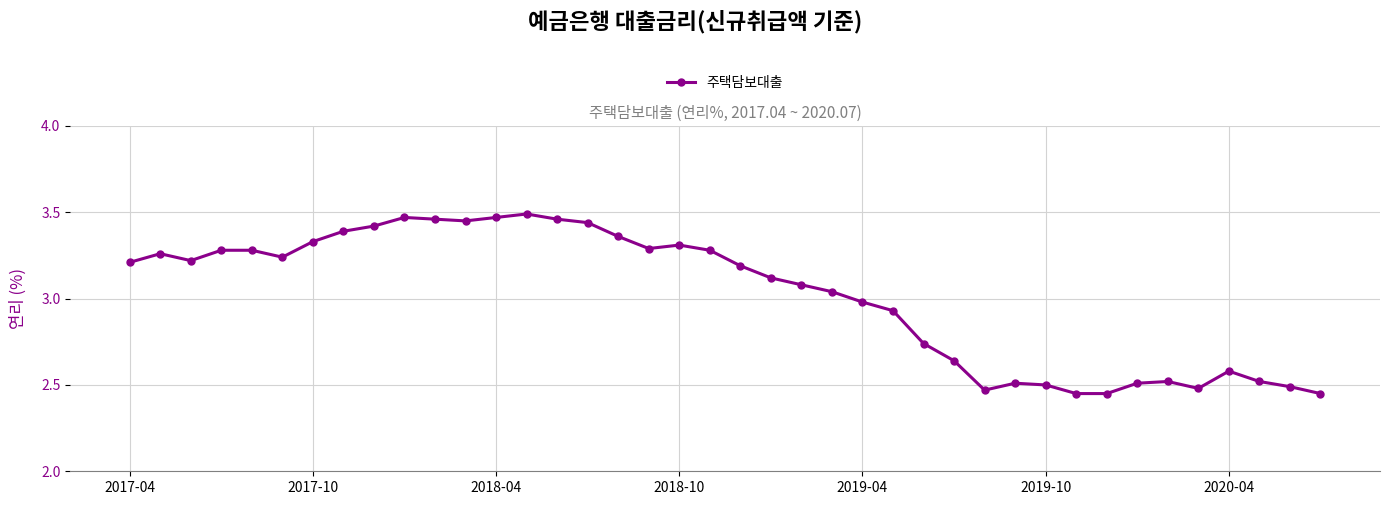

What is the difference between the maximum and minimum values?

1.0